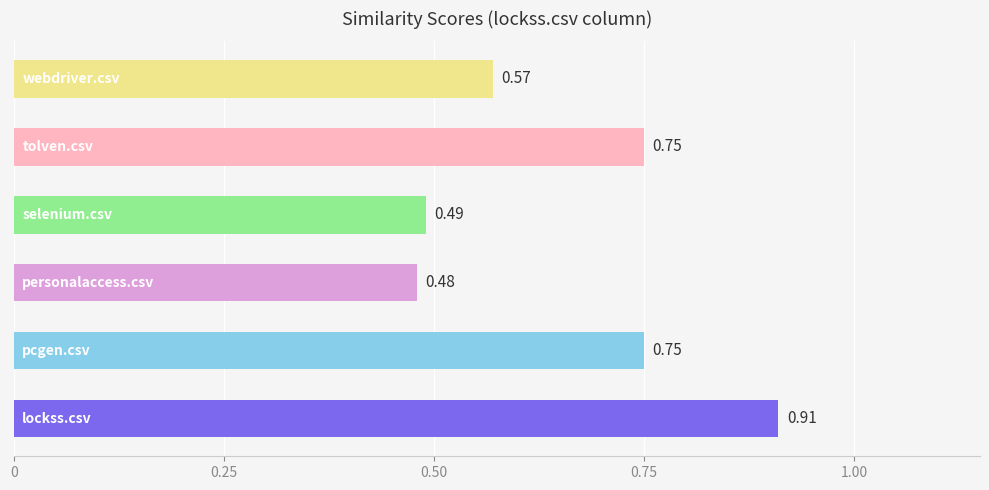

What is the difference between the maximum and second lowest values?

0.4